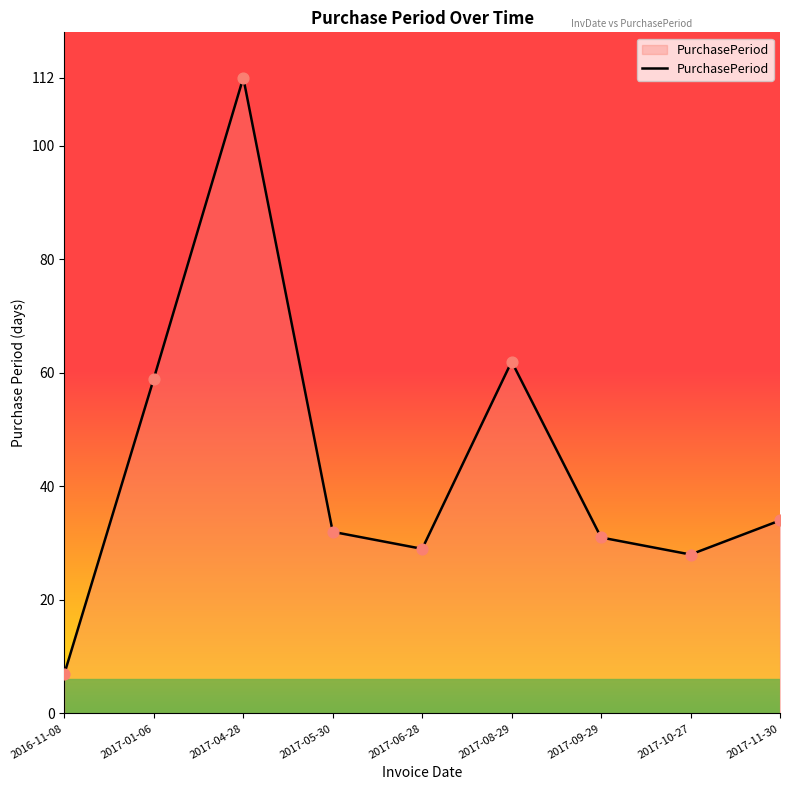

Between 2017-04-28 and 2016-11-08, which is larger?

2017-04-28